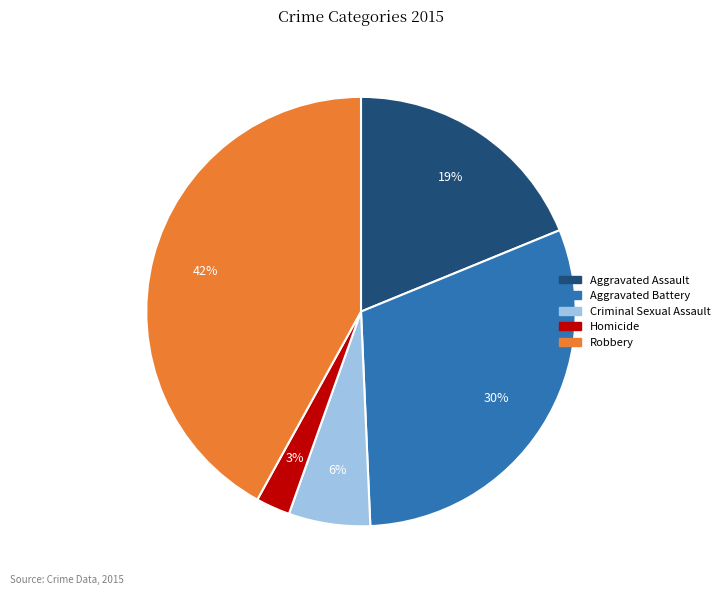

Which slice is the smallest?

Homicide